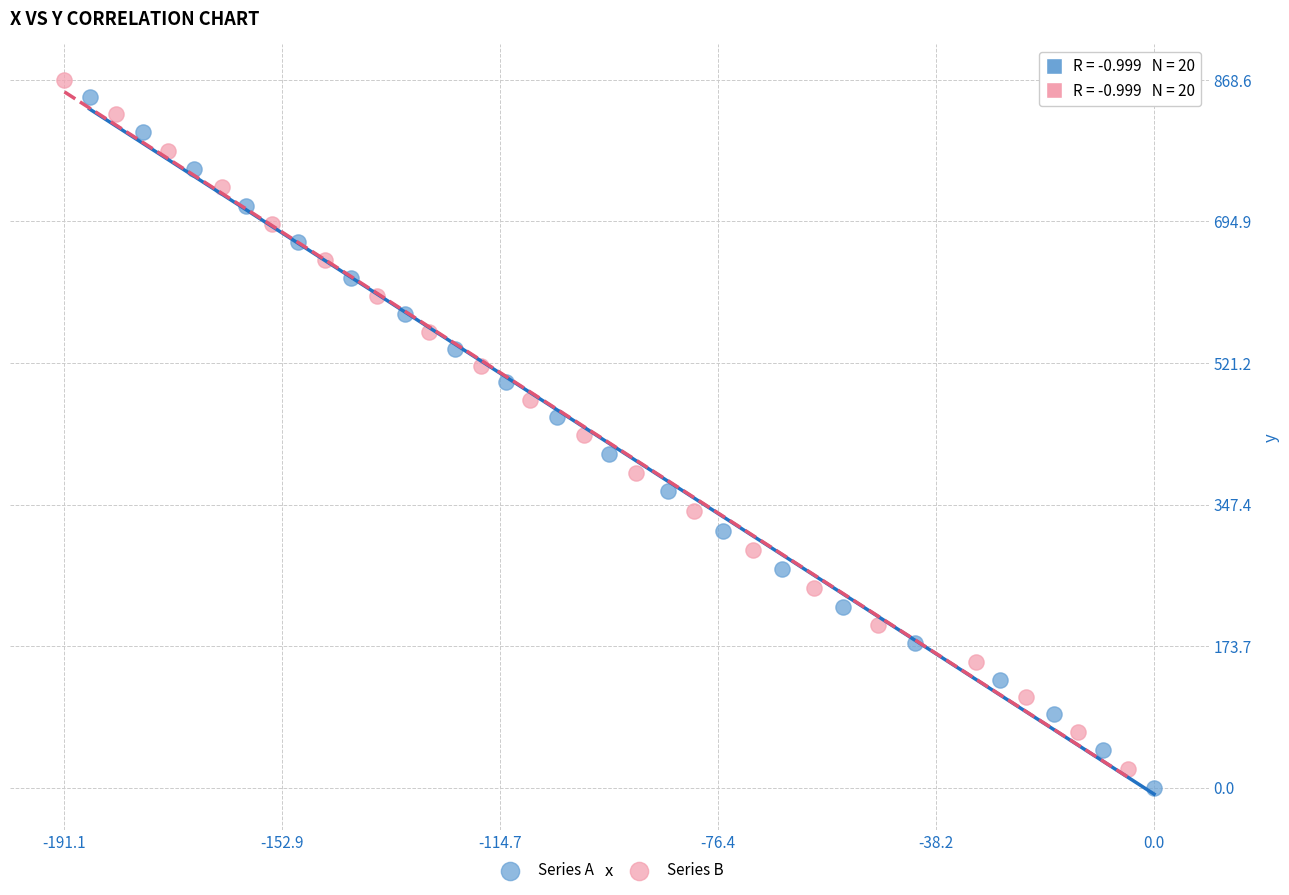

What are all the series names shown in the legend?

Series A, Series B